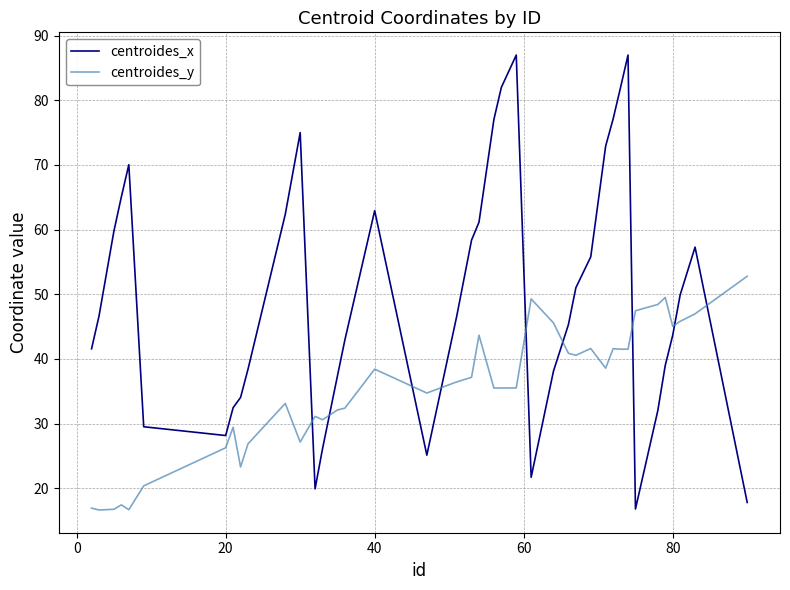

List the series in order of their peak value, lowest first.

centroides_y, centroides_x